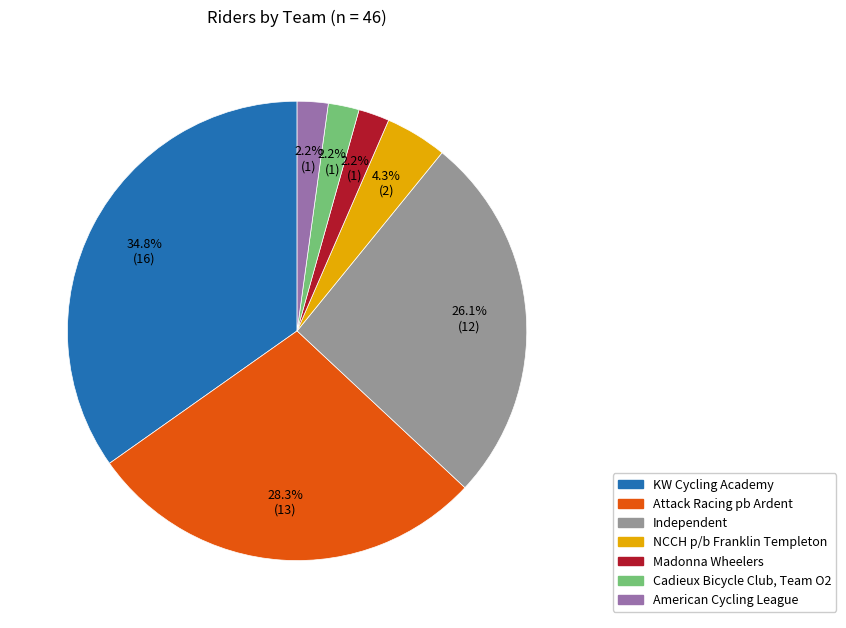

Does Attack Racing pb Ardent represent more than half of the total?

No